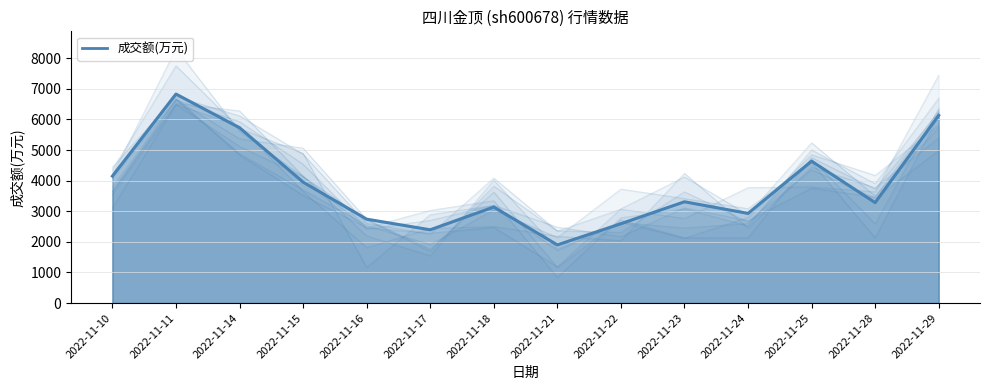

The value of 量比 at 2022-11-24 is 1.9. True or false?

False